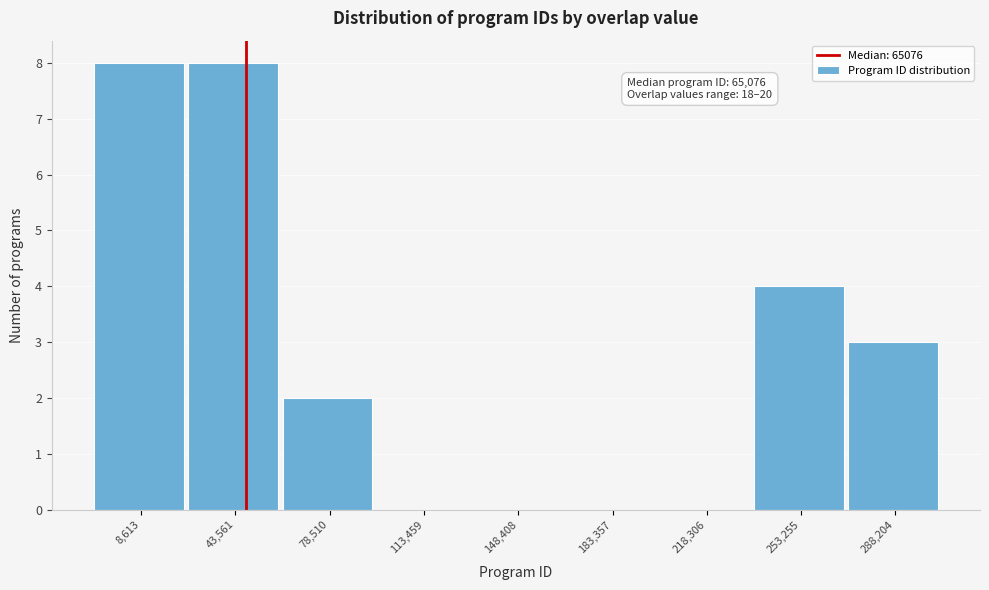

Reading left to right, what are all the values shown in this chart?

8,613=8	43,561=8	78,510=2	113,459=0	148,408=0	183,357=0	218,306=0	253,255=4	288,204=3